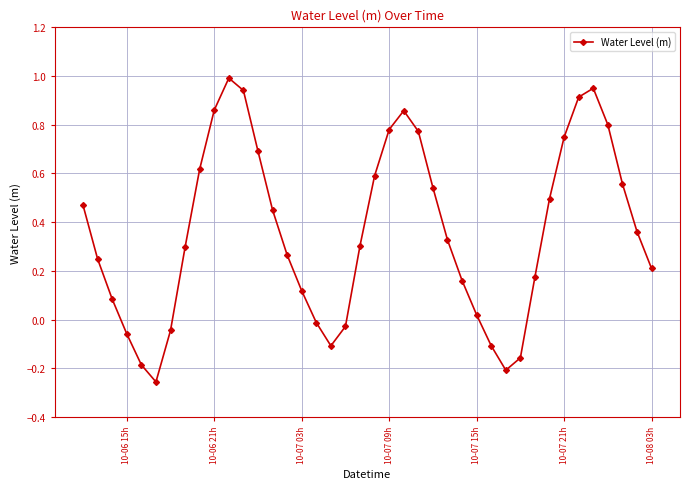

True or false: the data has more than 2 interior local peaks.

True